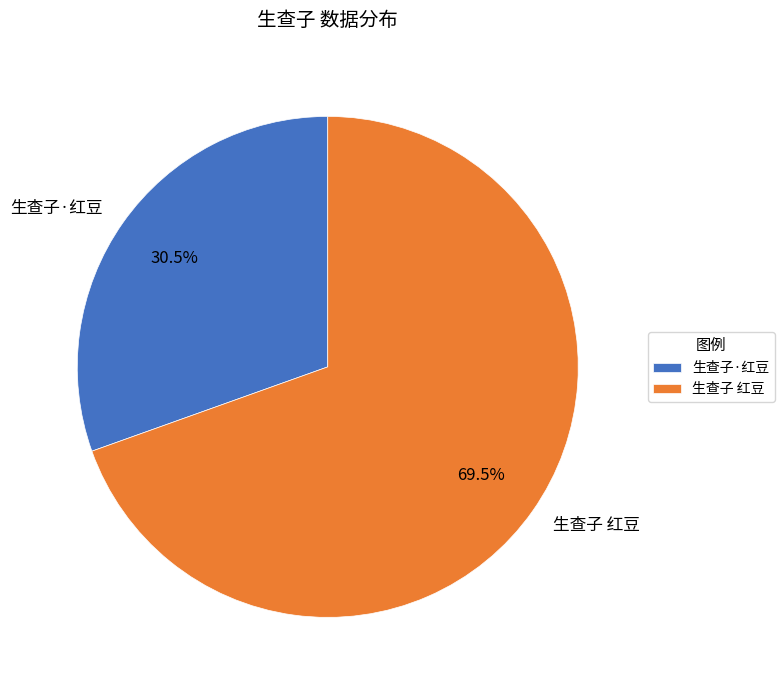

True or false: 生查子·红豆 accounts for 25% of the total.

False